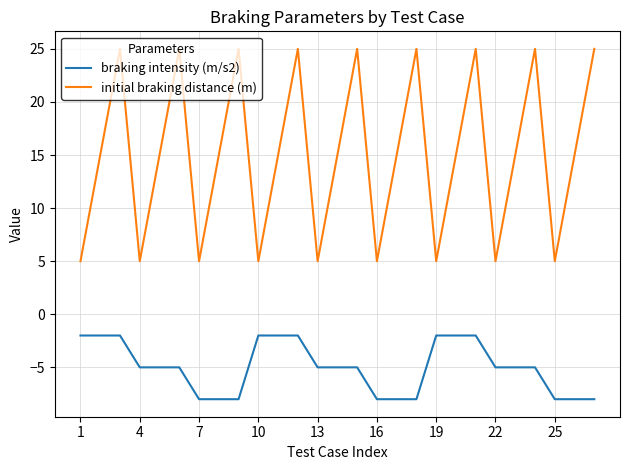

True or false: braking intensity (m/s2) and initial braking distance (m) intersect in this chart.

False